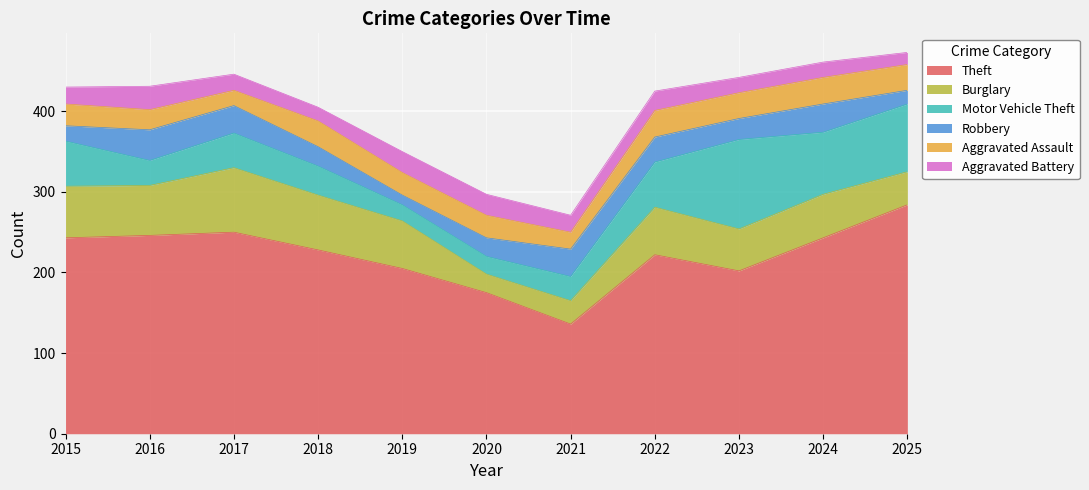

Which series has the largest range (max minus min)?

Theft